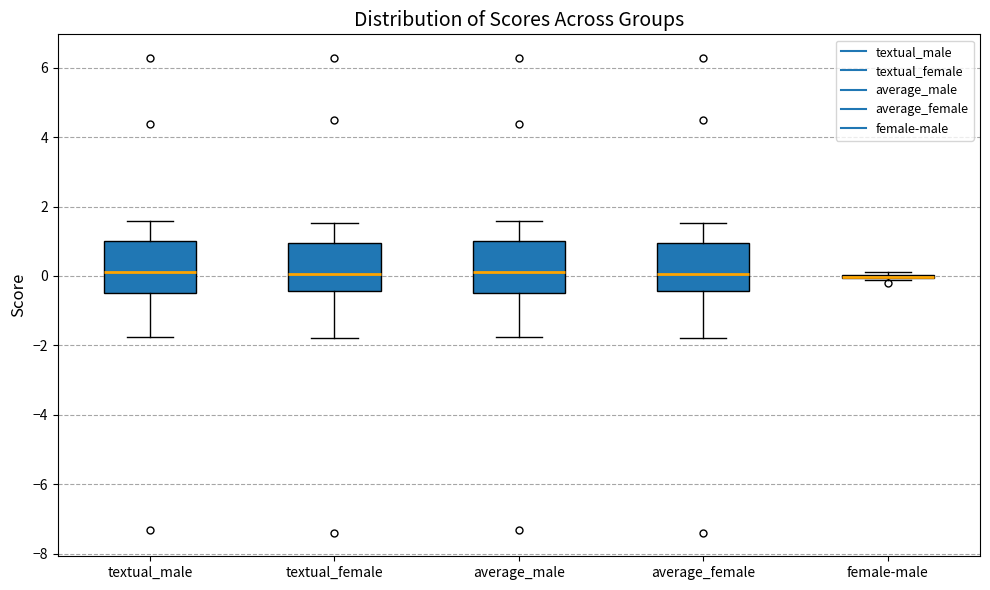

Reading left to right, read every box against the y-axis: the position of its median line, the range the box covers, and the ends of its whiskers. The values are not printed on the chart, so give them approximately, as read against the axis.

textual_male: median 0.2, box -0.6 to 1.0, whiskers -1.8 to 1.6
textual_female: median 0.0, box -0.4 to 1.0, whiskers -1.8 to 1.6
average_male: median 0.2, box -0.6 to 1.0, whiskers -1.8 to 1.6
average_female: median 0.0, box -0.4 to 1.0, whiskers -1.8 to 1.6
female-male: box collapsed to a line at 0.0, whiskers -0.2 to 0.2